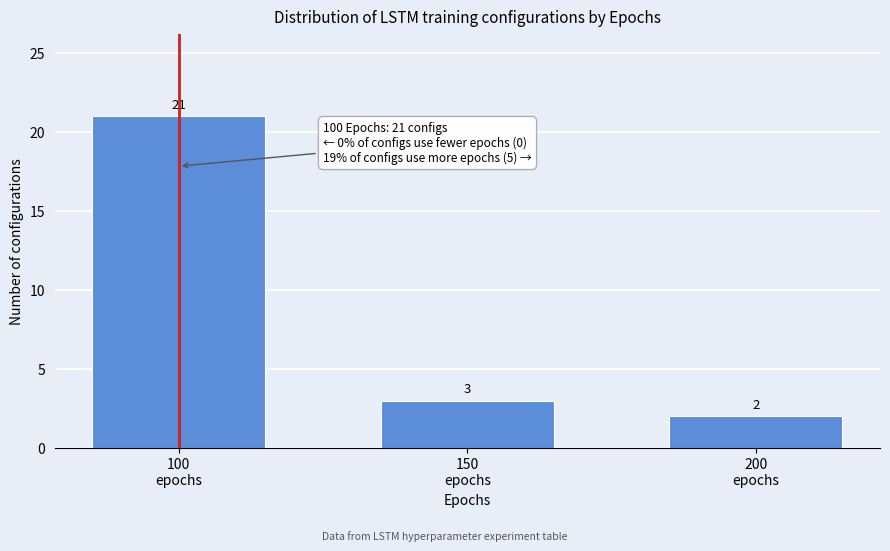

Reading left to right, transcribe all the data shown in this chart.

21	3	2